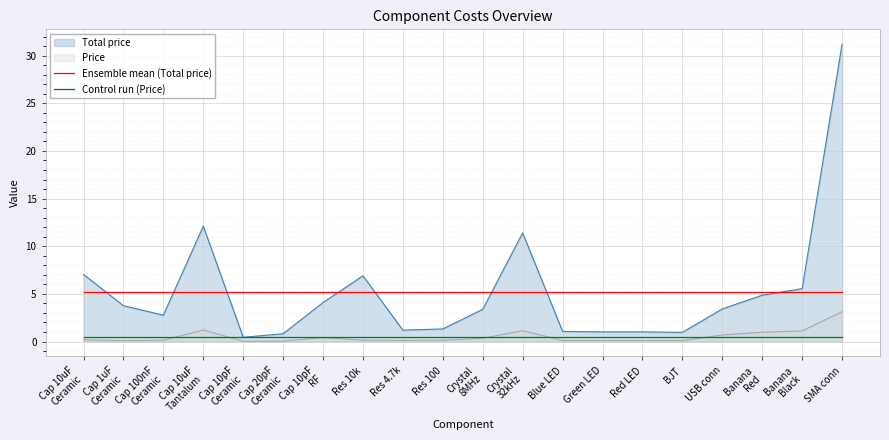

Where is Control run (Price) nearest to the value 0?

Cap 10uF
Ceramic